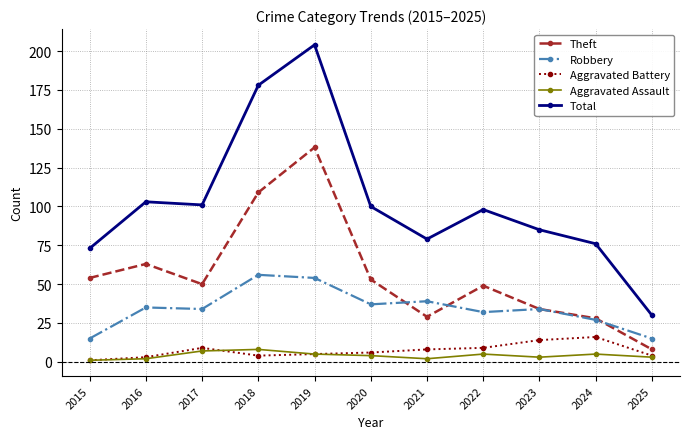

Does the chart have visible grid lines?

Yes